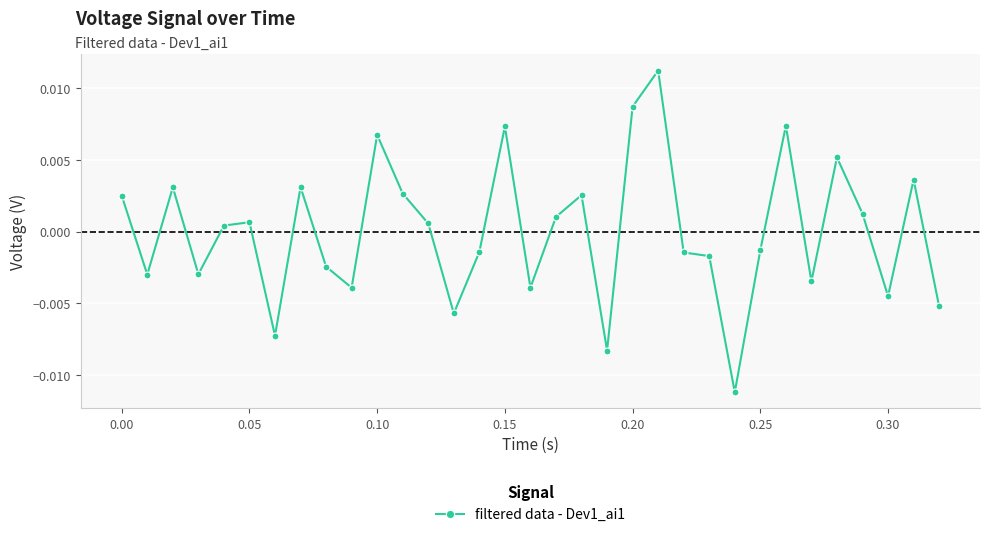

How many values are below 0?

16